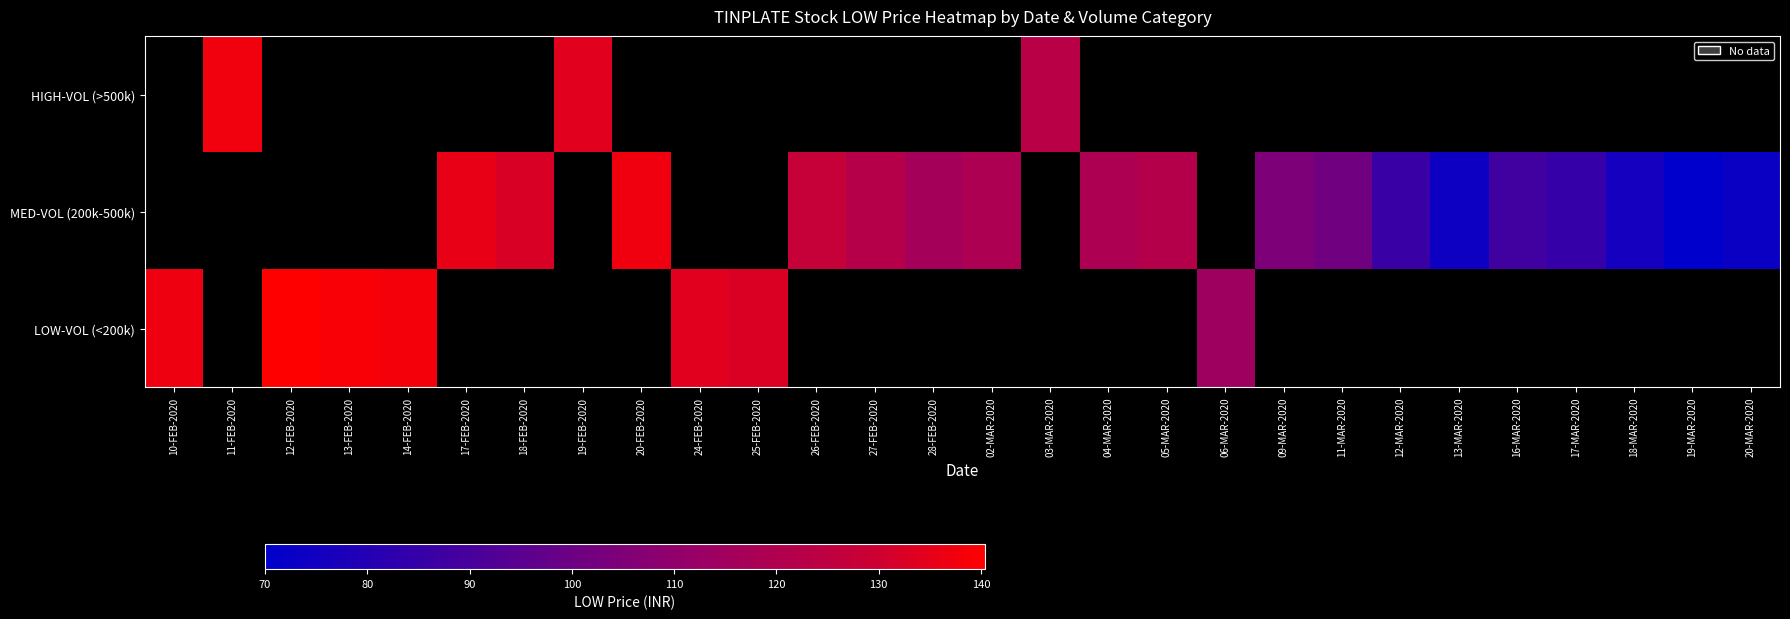

Between 19-MAR-2020 and 18-MAR-2020, which is larger?

18-MAR-2020